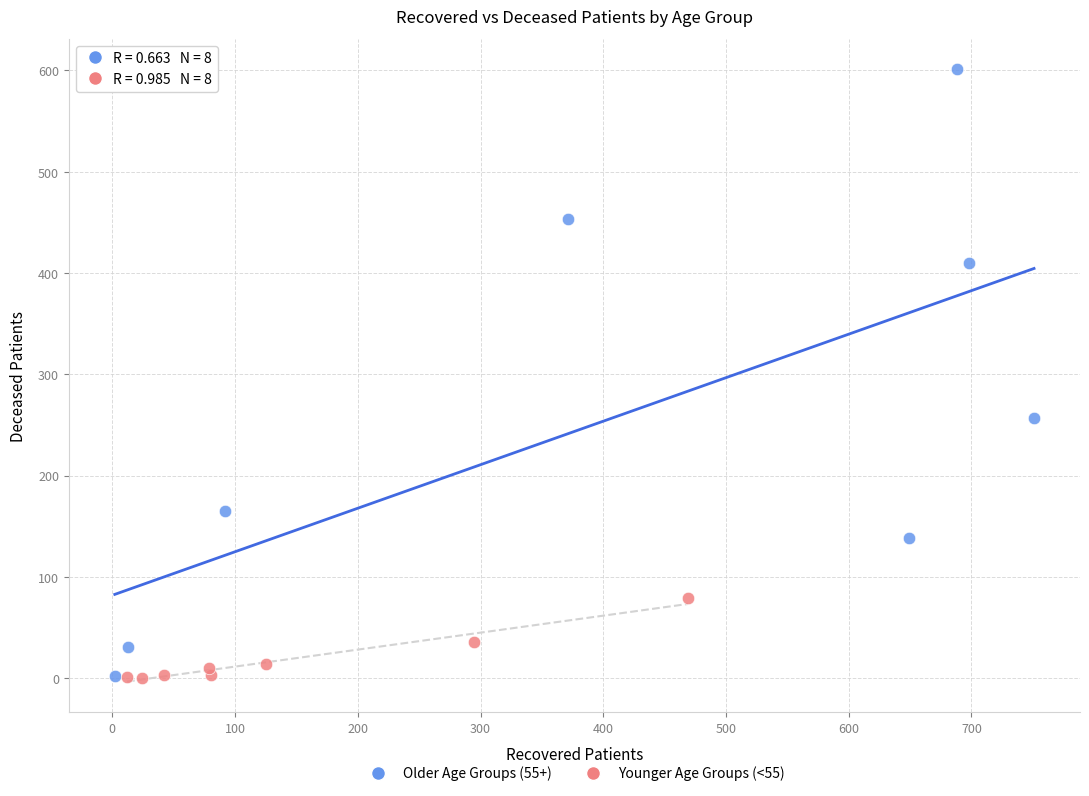

Which series has the largest Y range (max minus min)?

Older Age Groups (55+)